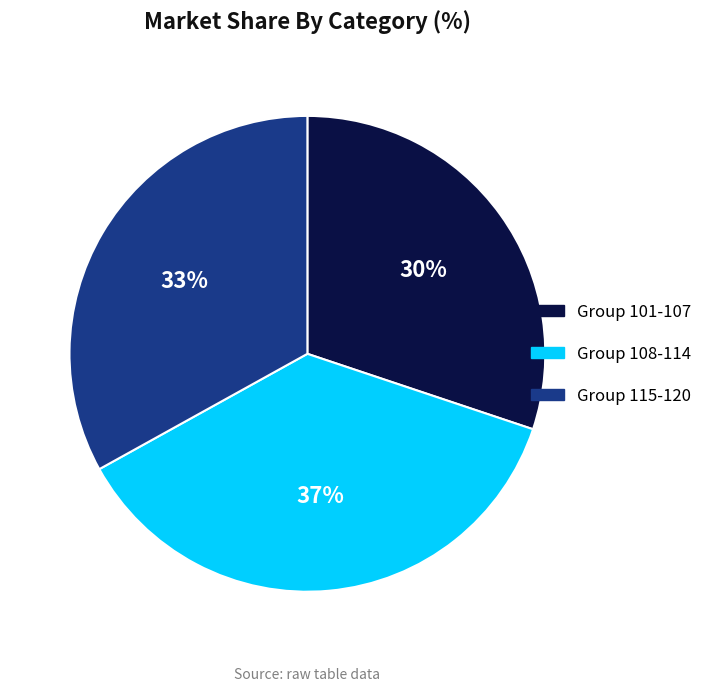

What is the largest slice in the pie chart?

Group 108-114